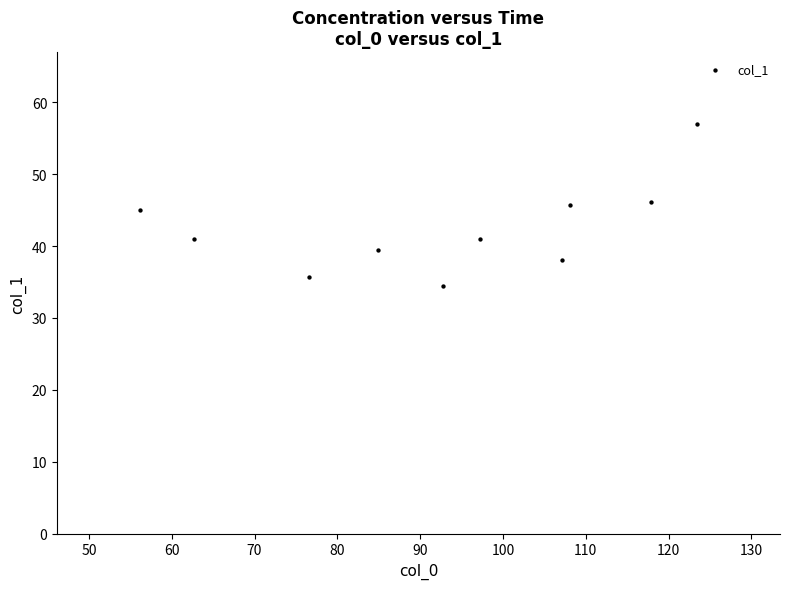

What is the range of X values (max minus min)?

67.3